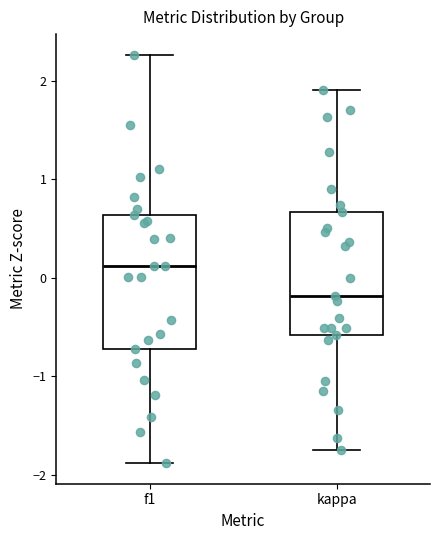

Reading left to right, transcribe this box plot: for each box, give where its median line is, the range the box spans, and where its two whiskers end, as read against the y-axis. The values are not printed on the chart, so give them approximately, as read against the axis.

f1: median 0.1, box -0.7 to 0.6, whiskers -1.9 to 2.3
kappa: median -0.2, box -0.6 to 0.7, whiskers -1.7 to 1.9